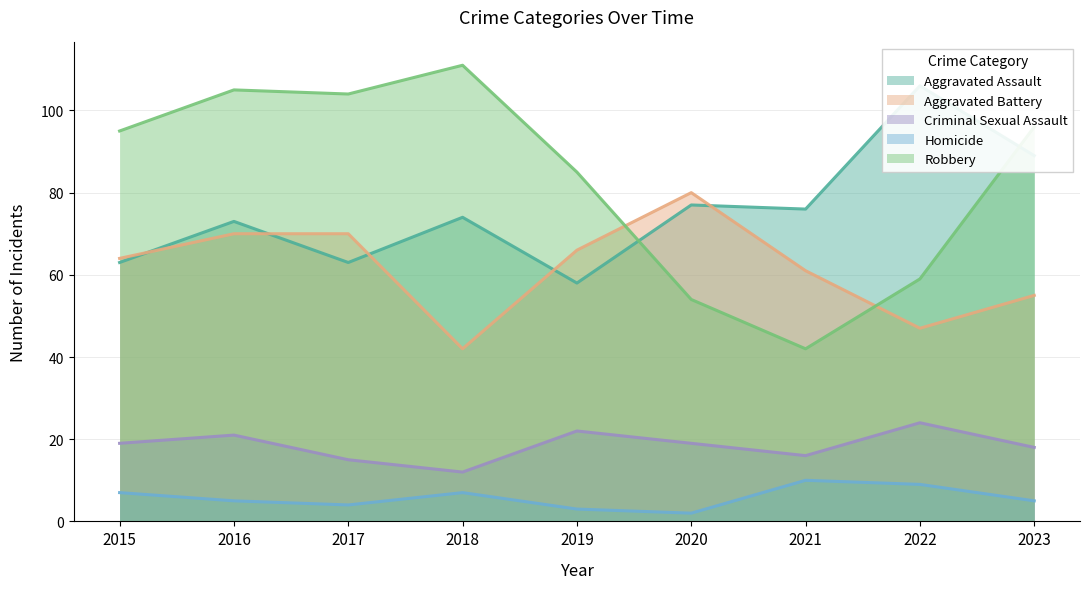

Does the chart have visible grid lines?

Yes